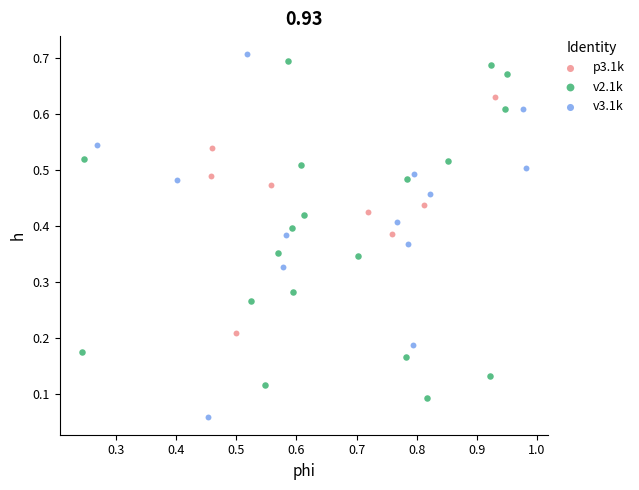

Which series reaches the minimum Y coordinate?

v3.1k